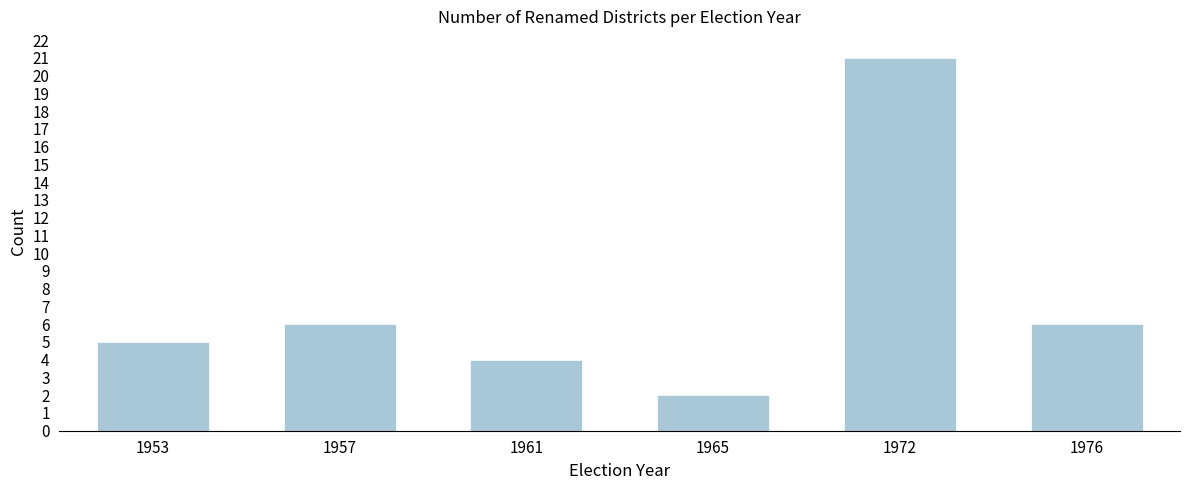

Reading right to left, transcribe all the data shown in this chart.

1976=6	1972=21	1965=2	1961=4	1957=6	1953=5